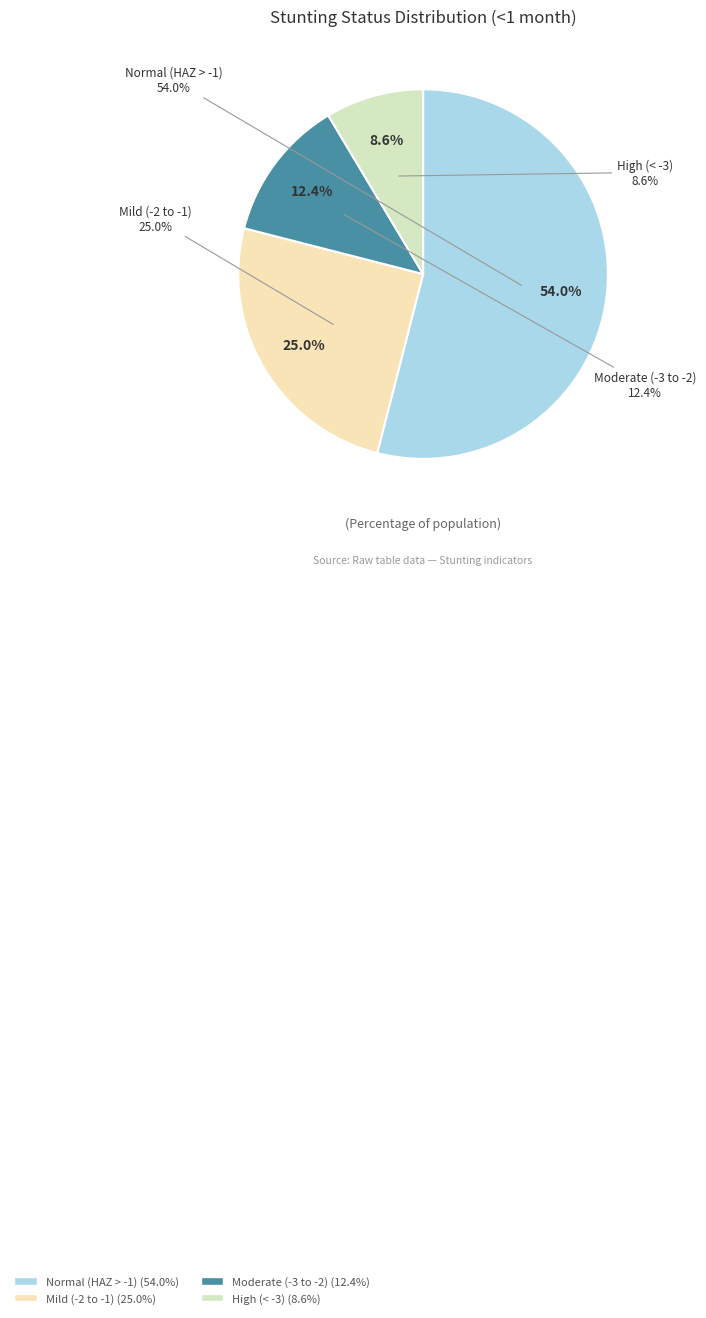

Rank the categories by value from lowest to highest.

High (HAZ-score between < -3), Moderate (HAZ-score between -3 and -2), Mild (HAZ-score between -2 and -1), Normal (HAZ-score > -1)